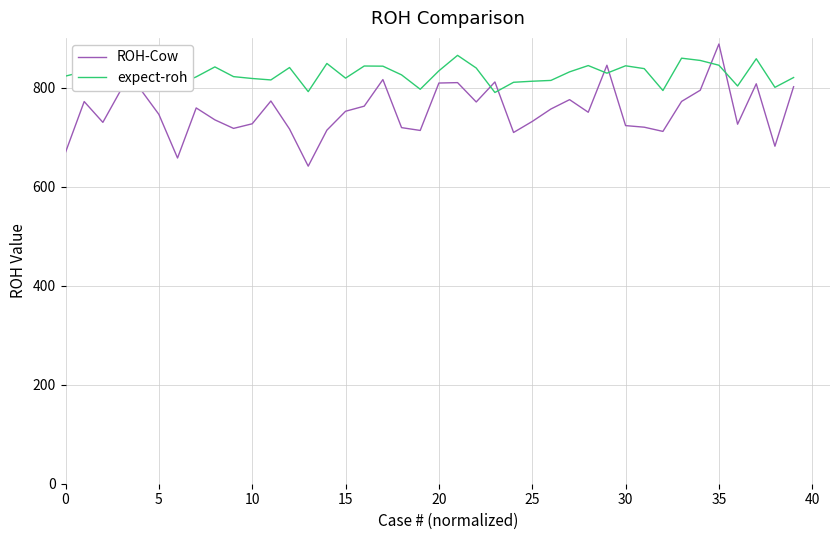

The expect-roh series shows 820.9 at 39. True or false?

True